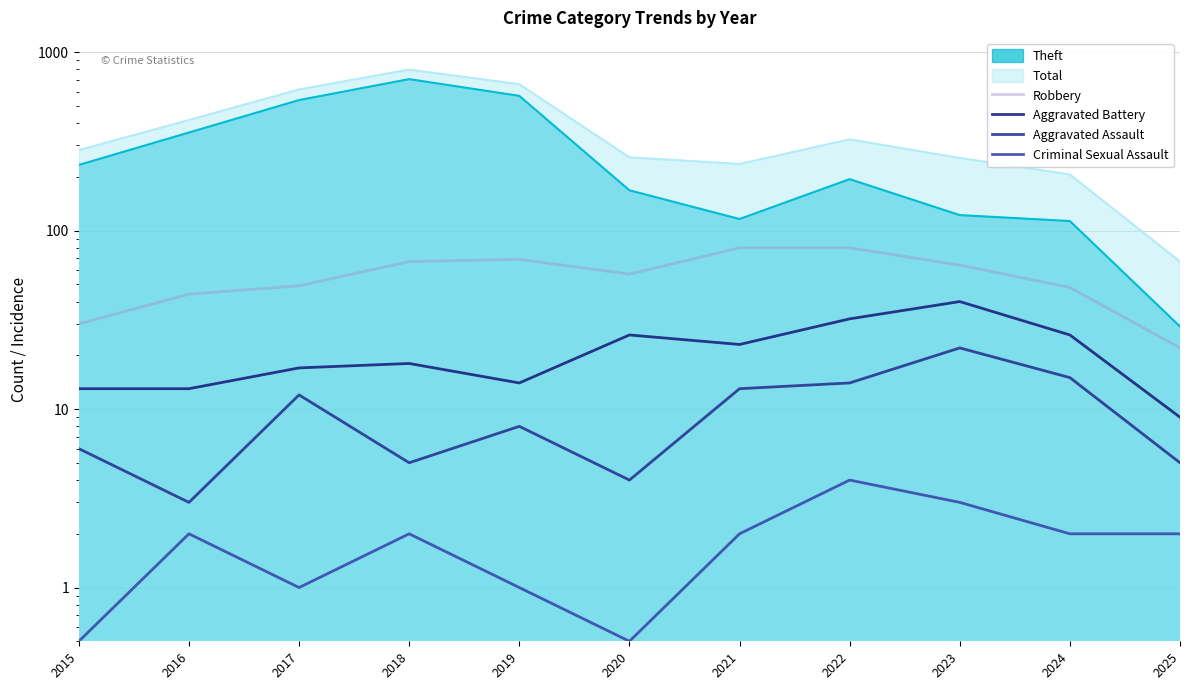

True or false: Aggravated Battery has more than 0 points higher than both neighbors.

True